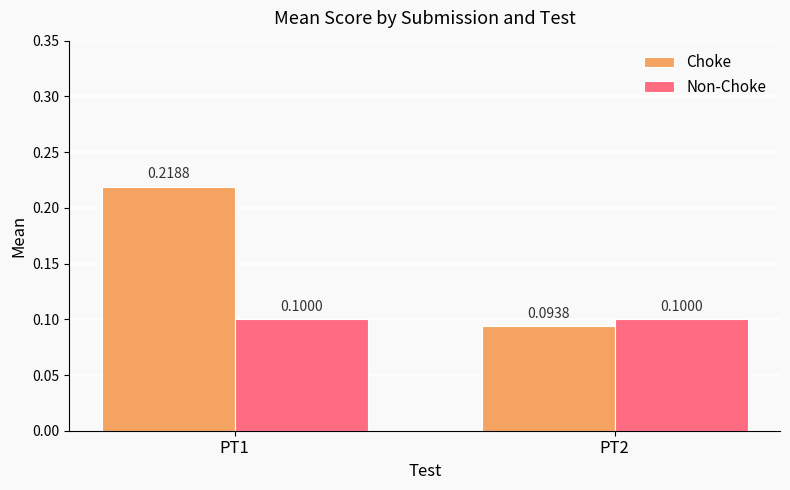

What are all the series names shown in the legend?

Choke, Non-Choke